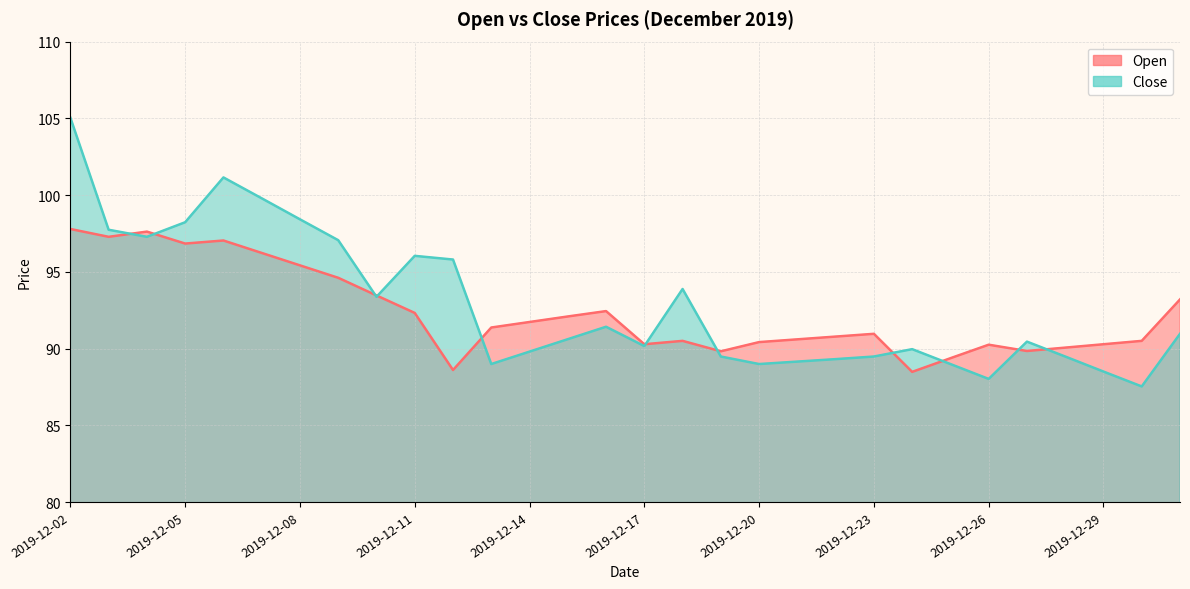

Which series has the largest total across all categories?

Close